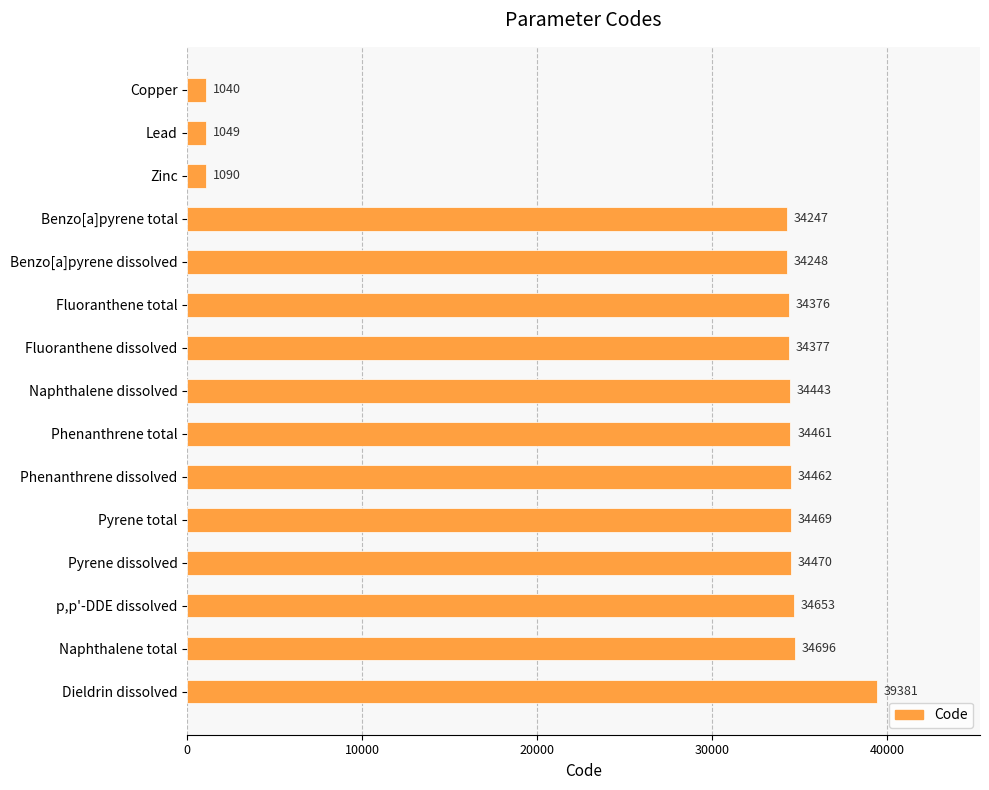

What is the difference between the maximum and minimum values?

38341